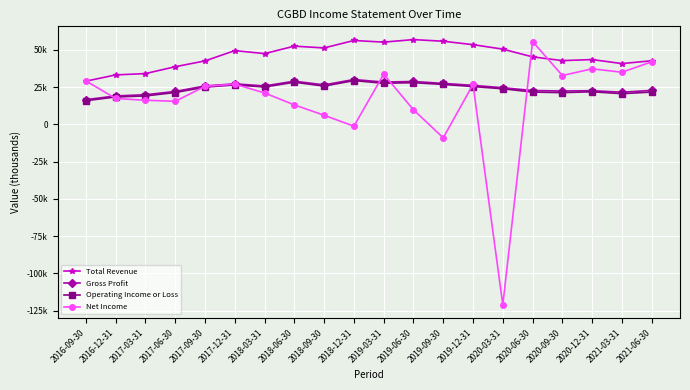

Does the chart display data point markers on the line(s)?

Yes